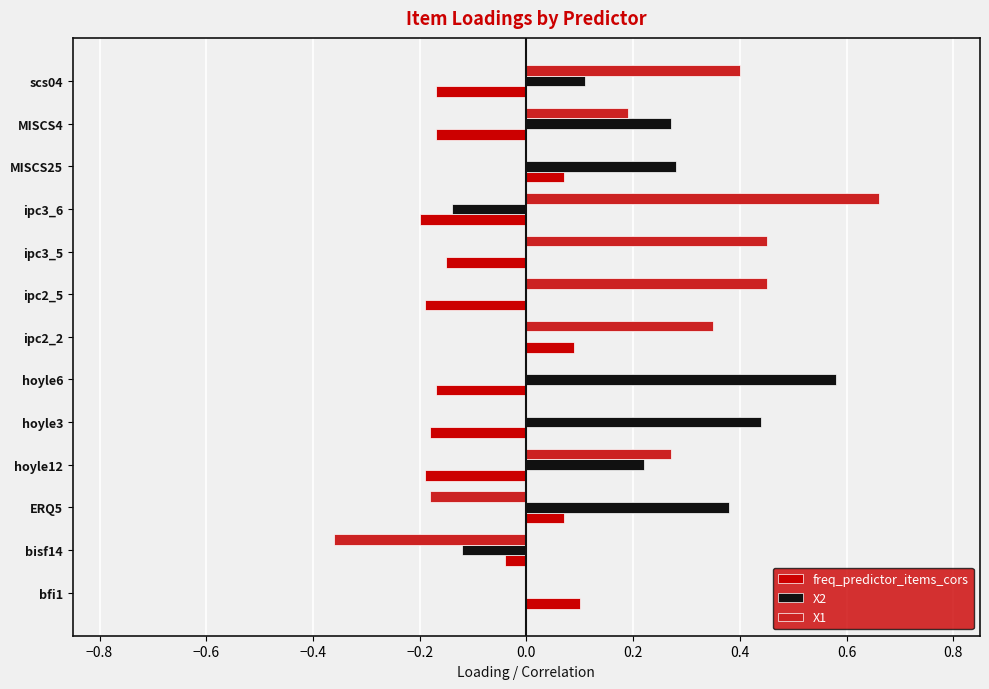

What is the sum of all freq_predictor_items_cors values?

-1.1